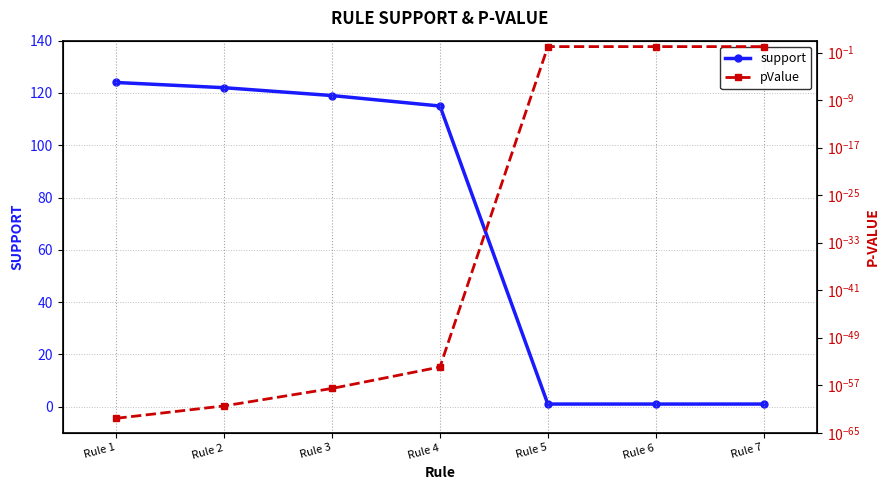

What is the total value across all series at Rule 6?

2.0